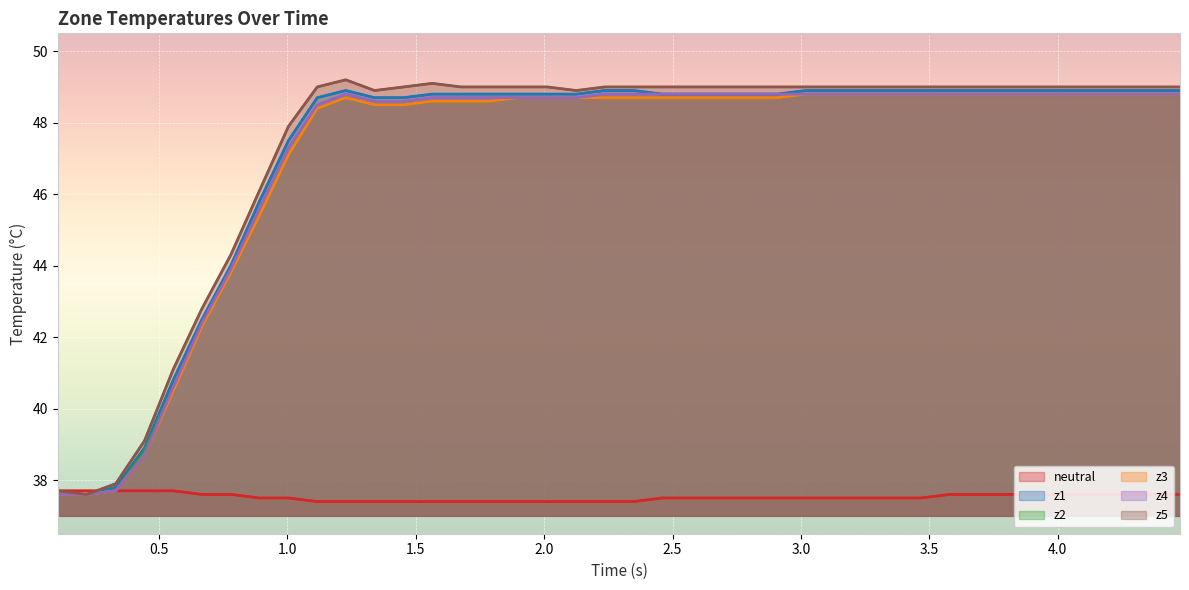

Is it true that z2 equals 65.0 at 25?

False